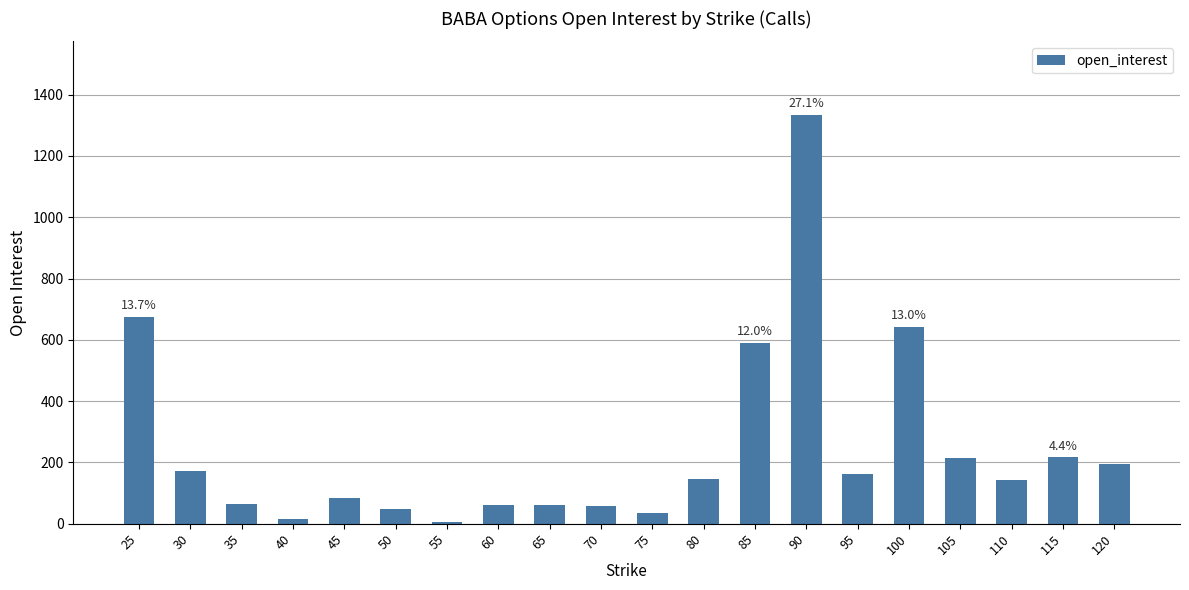

What is the value of the 16th bar from the left?

642